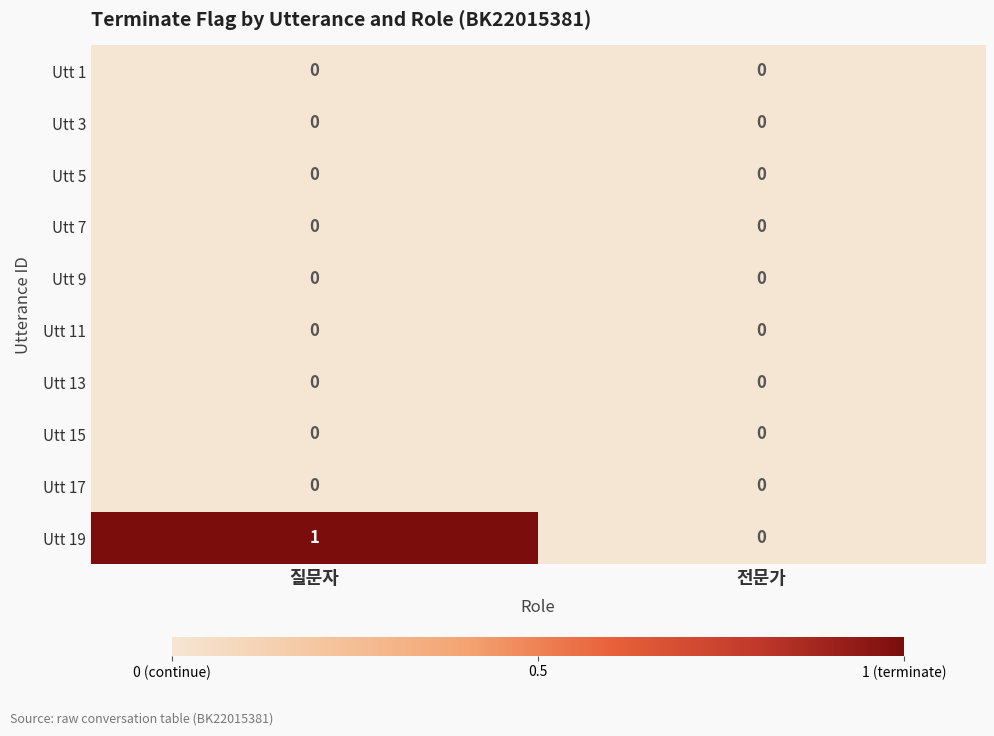

The value of Utt 7 at 질문자 is 0. True or false?

True